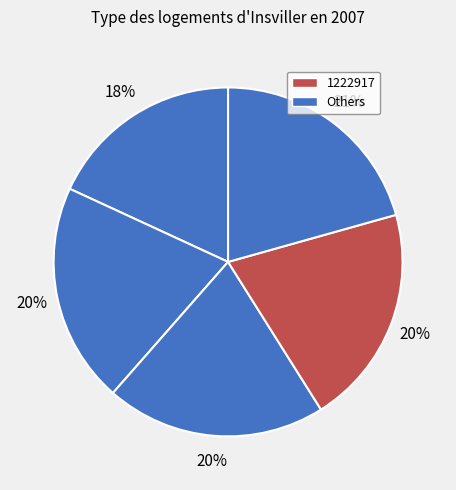

Count the number of slices in the pie.

5